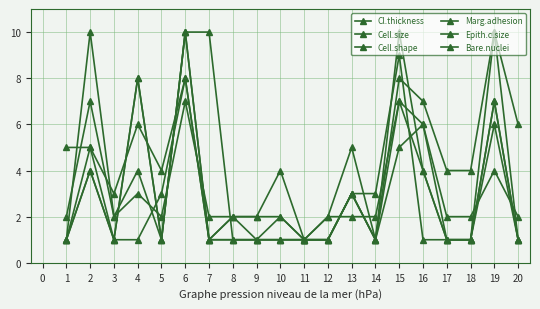

How many data points does each series have?

20